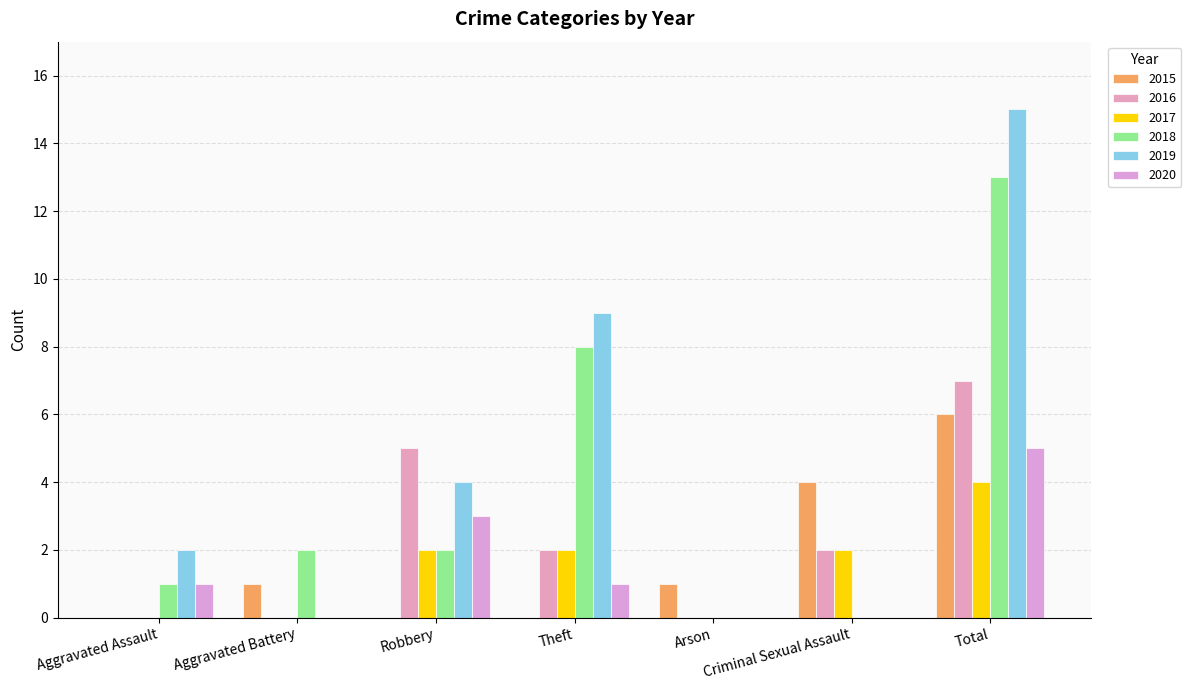

The value of 2016 at Criminal Sexual Assault is 1. True or false?

False